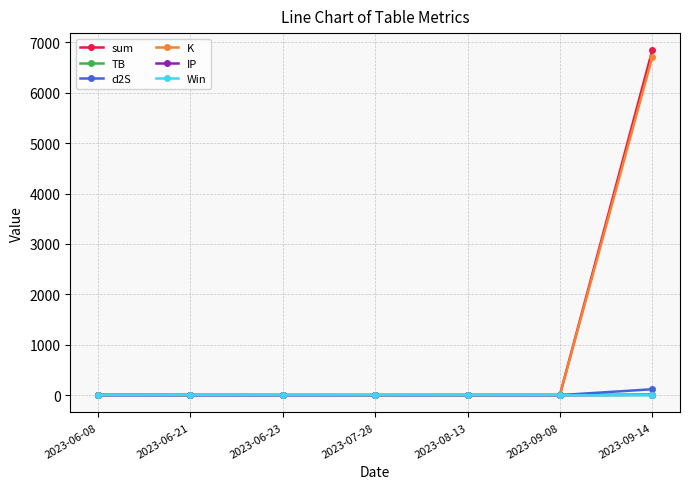

What value does the Win series have at 2023-09-14?

1.0